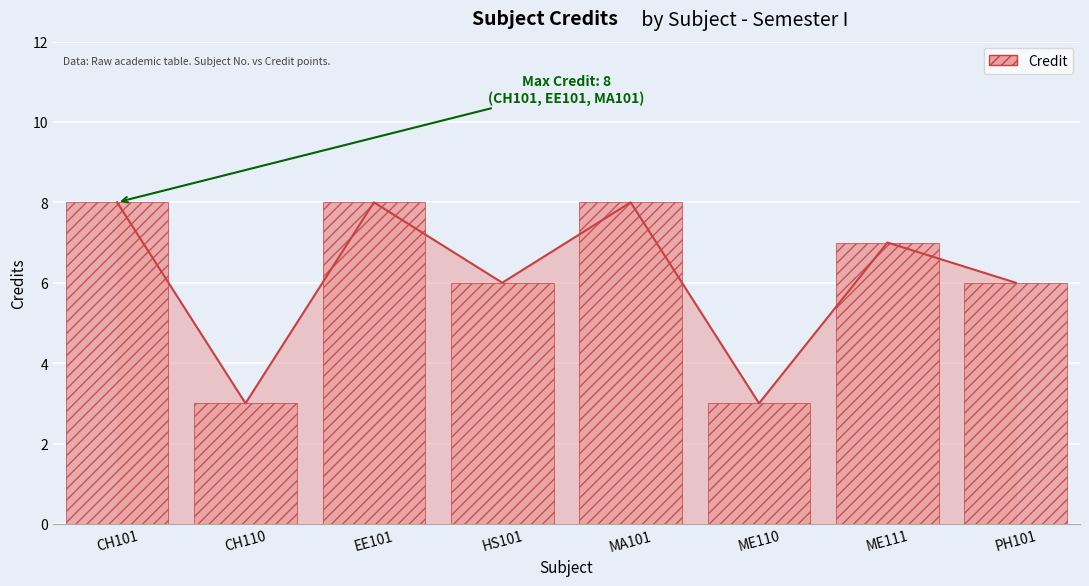

What value does the data have at ME110?

3